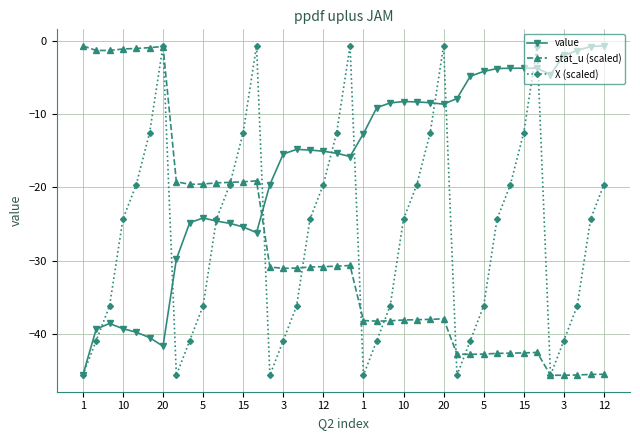

What is the lowest value of the value series?

-45.6